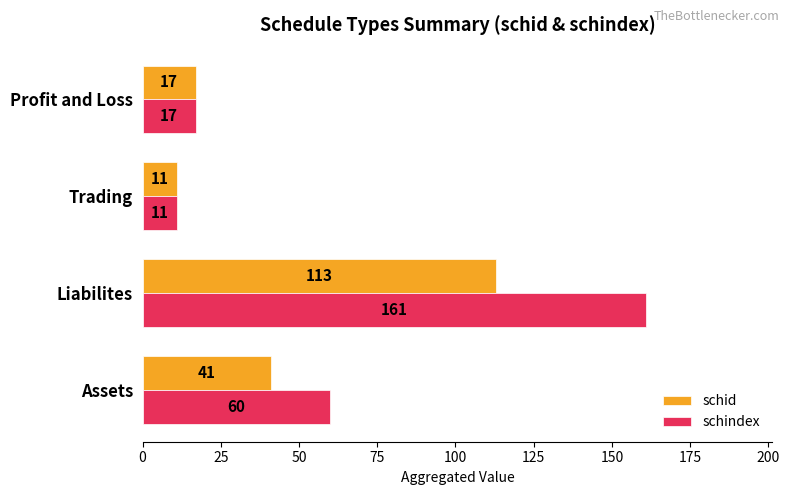

What is the highest value of the schid series?

113